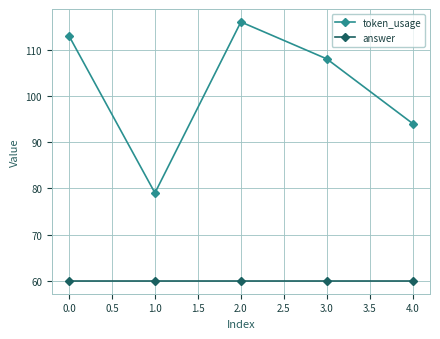

True or false: token_usage and answer cross at least once.

False